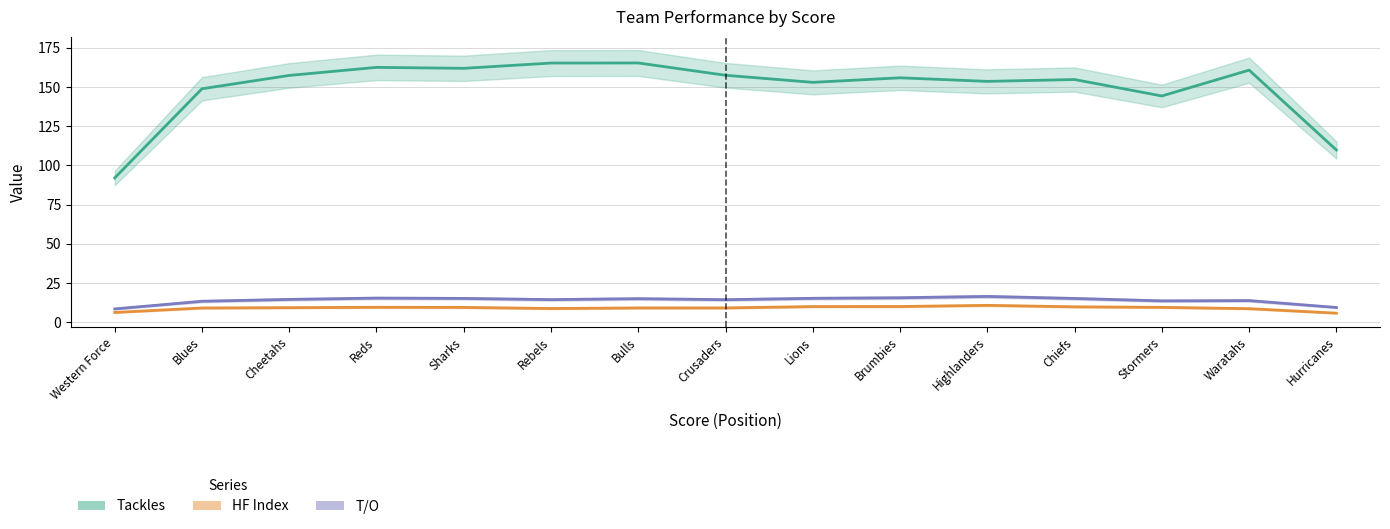

Reading left to right, extract all data points from this chart.

Tackles: 92.0	148.9	157.4	162.6	161.9	165.3	165.4	157.5	153.0	155.9	153.6	154.8	144.3	160.8	109.8
HF Index: 6.2	9.0	9.2	9.5	9.4	8.7	9.1	9.1	9.9	10.0	10.7	9.8	9.4	8.6	5.7
T/O: 8.4	13.3	14.5	15.3	15.1	14.4	15.0	14.3	15.2	15.6	16.4	15.1	13.6	13.7	9.4